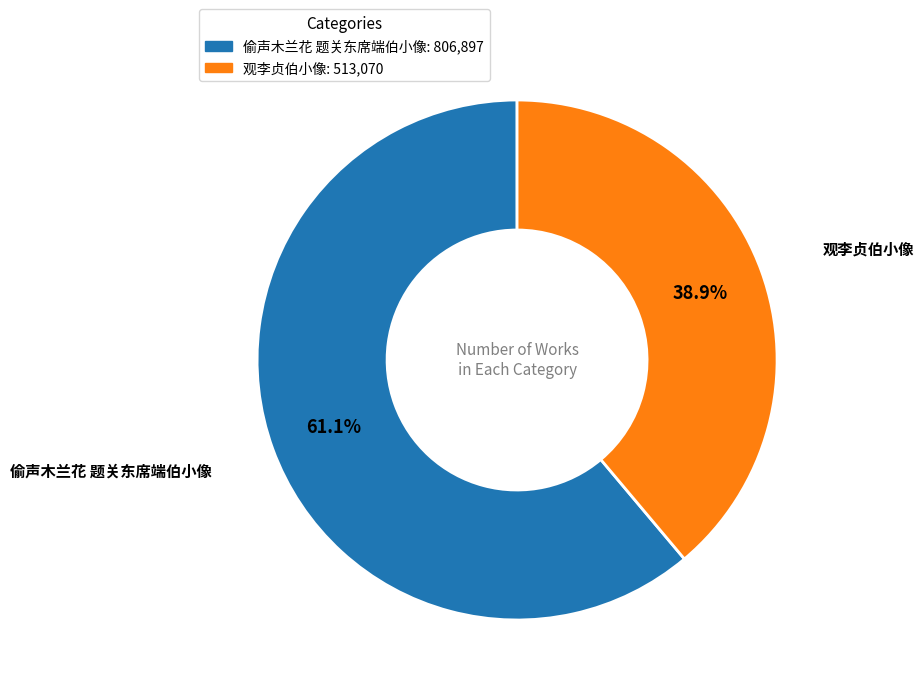

Is the sum of 偷声木兰花 题关东席端伯小像 and 观李贞伯小像 greater than half?

Yes